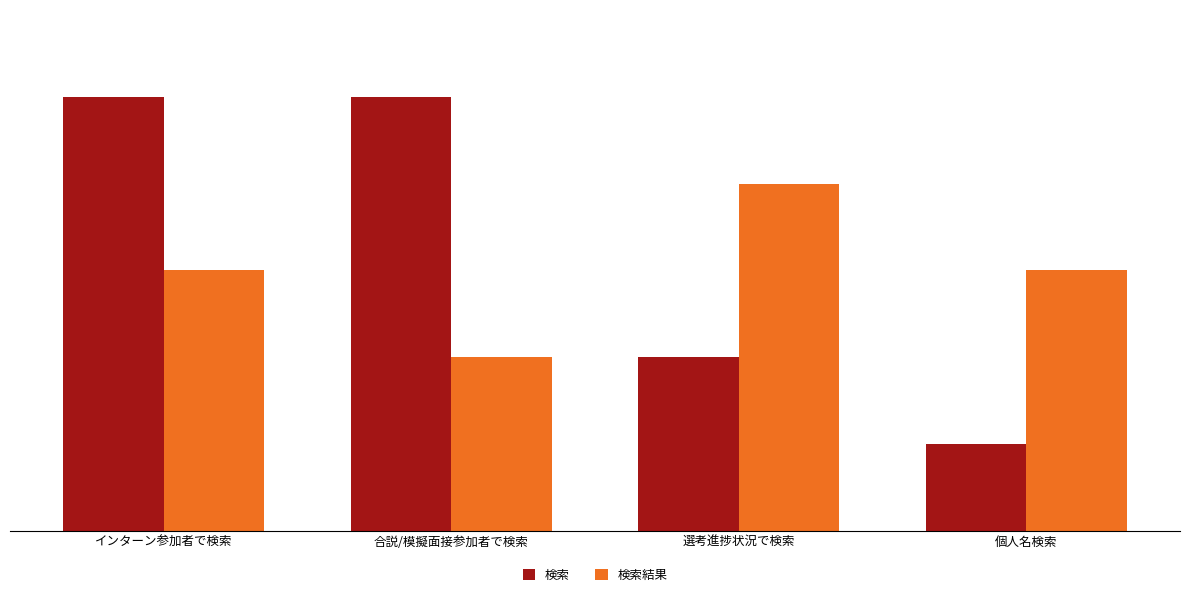

Which series has the largest range (max minus min)?

検索